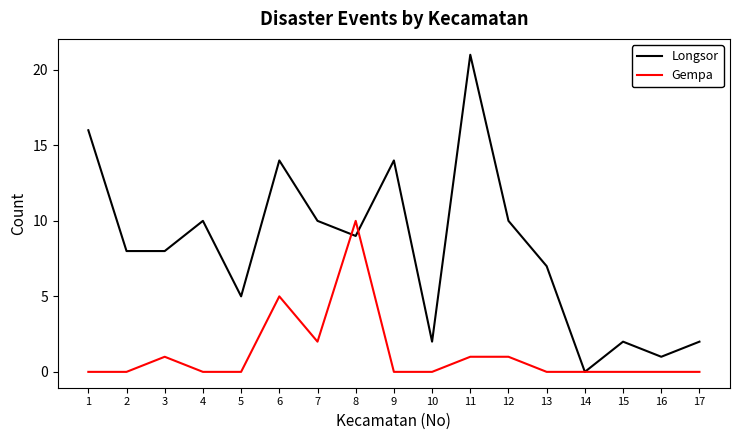

How many lines are shown in the chart?

2